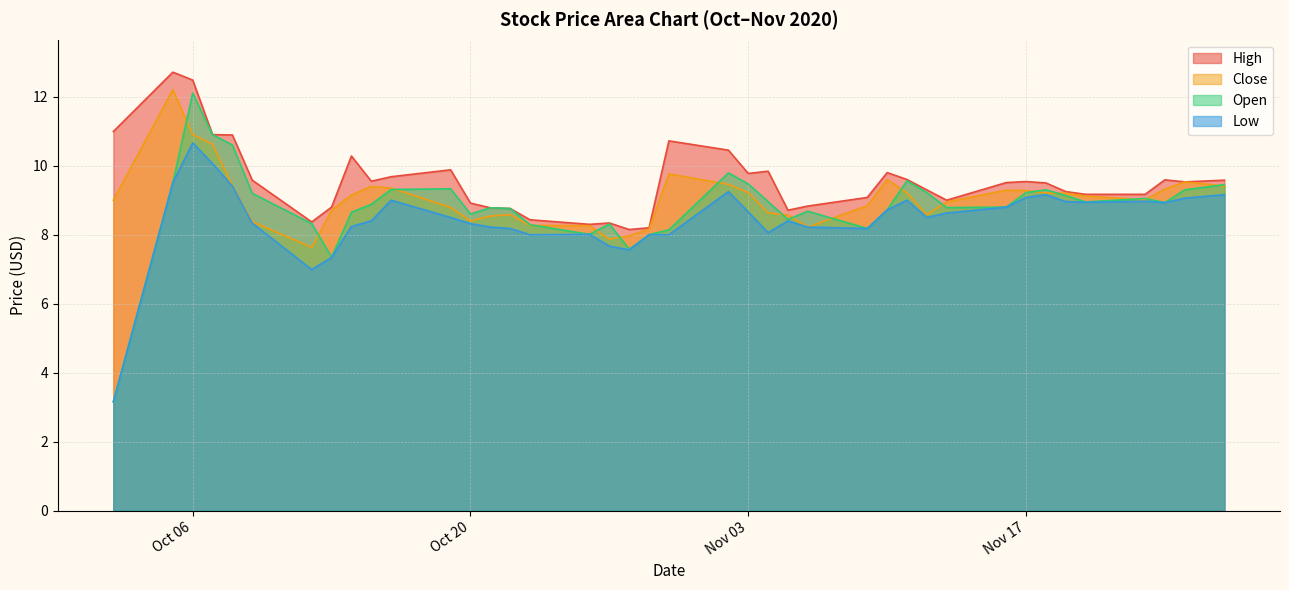

What is the total value across all series at Oct 20?

34.2